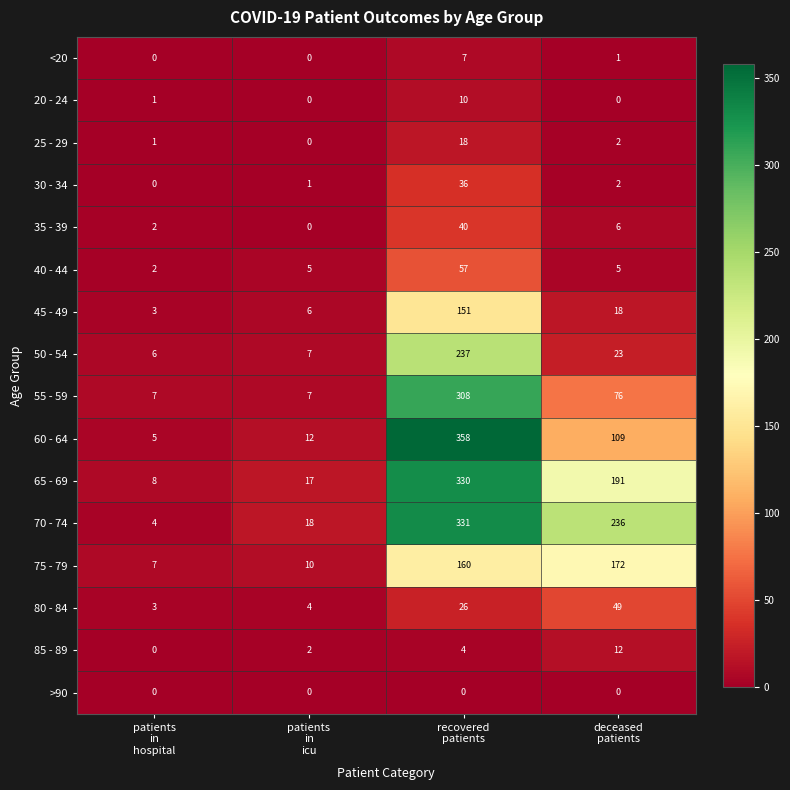

Which series has the largest range (max minus min)?

60 - 64